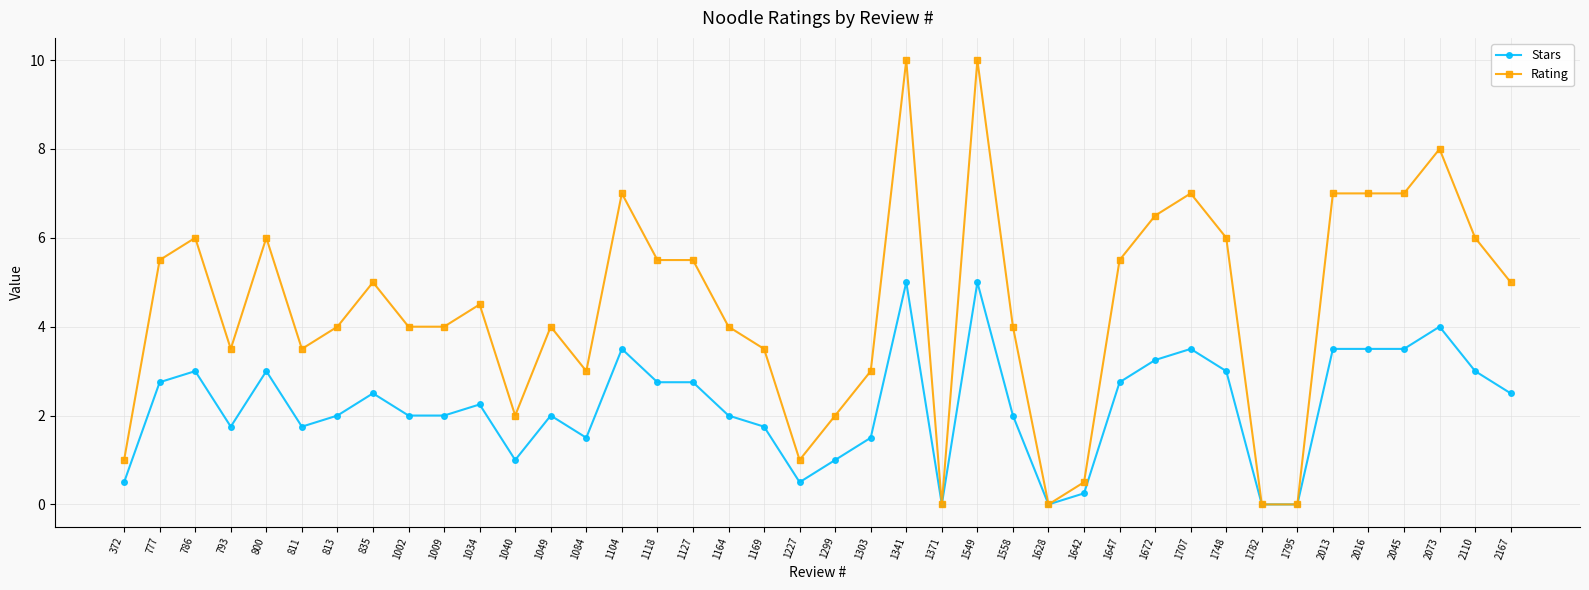

Is the value of Rating at 1118 greater than the value of Stars at 1118?

Yes